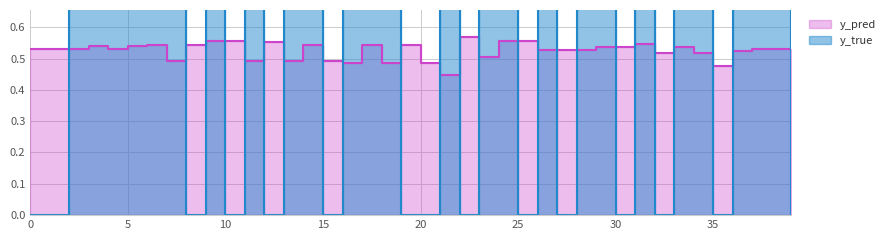

True or false: y_pred has more than 2 points higher than both neighbors.

True